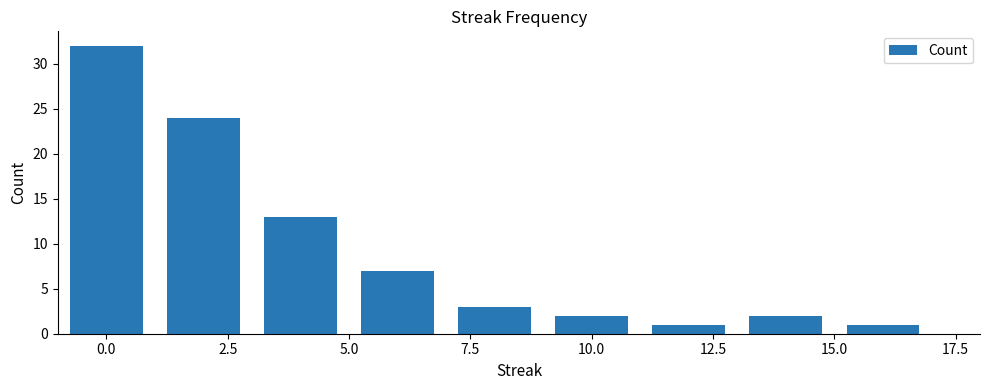

What is the difference between the maximum and minimum values?

31